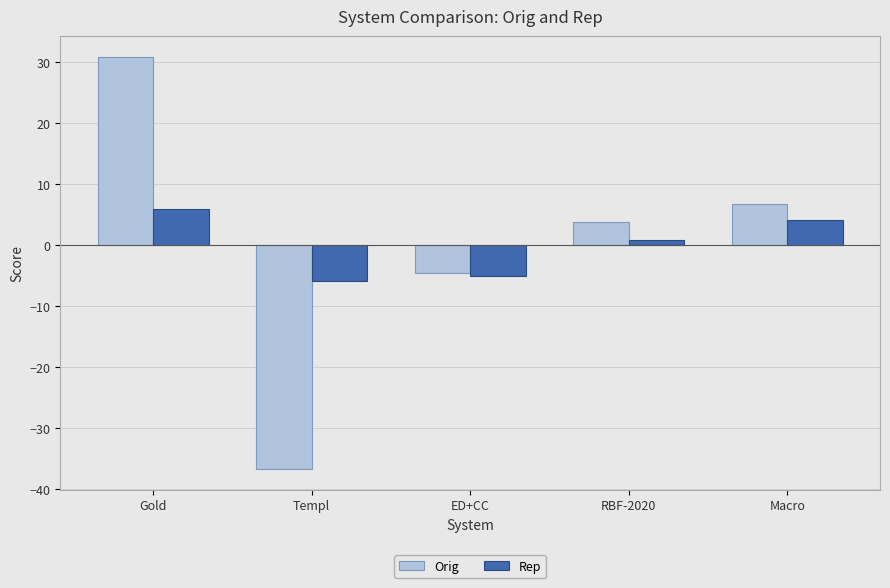

What is the spread (max minus min) of values at Macro?

2.5